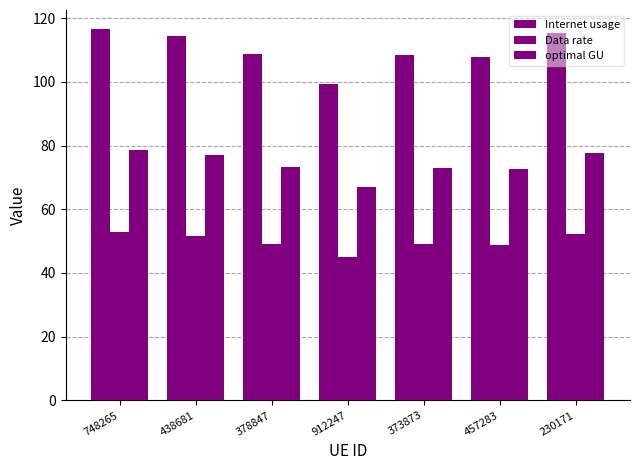

Count the number of categories in the chart.

7